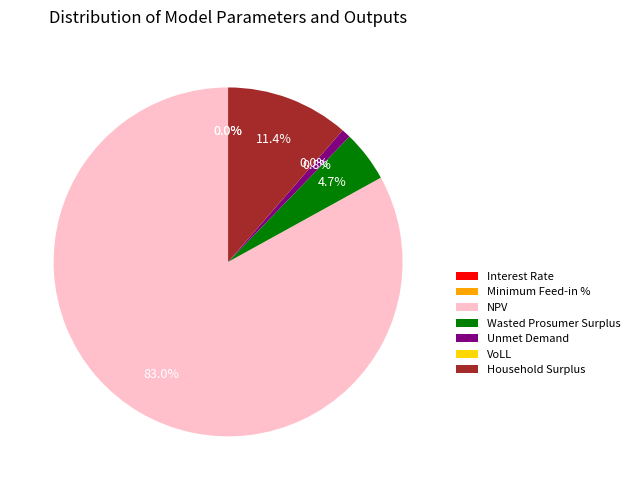

How much of the chart is everything except Wasted Prosumer Surplus?

95.3%